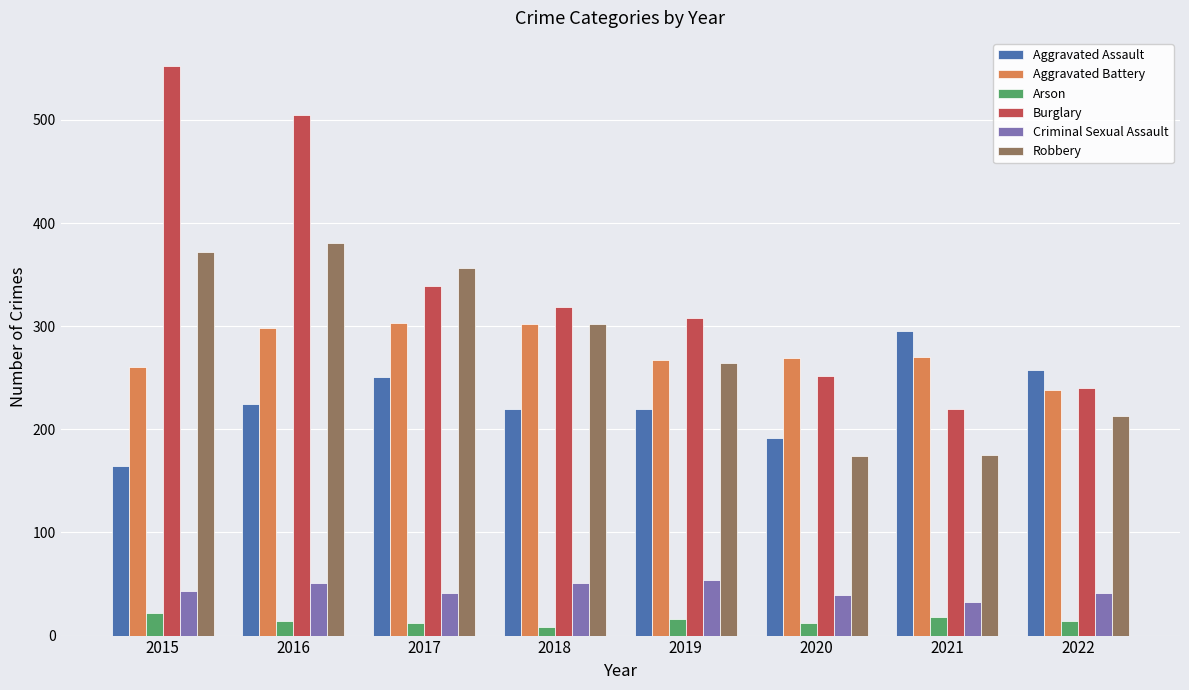

Count the number of data series in this chart.

6